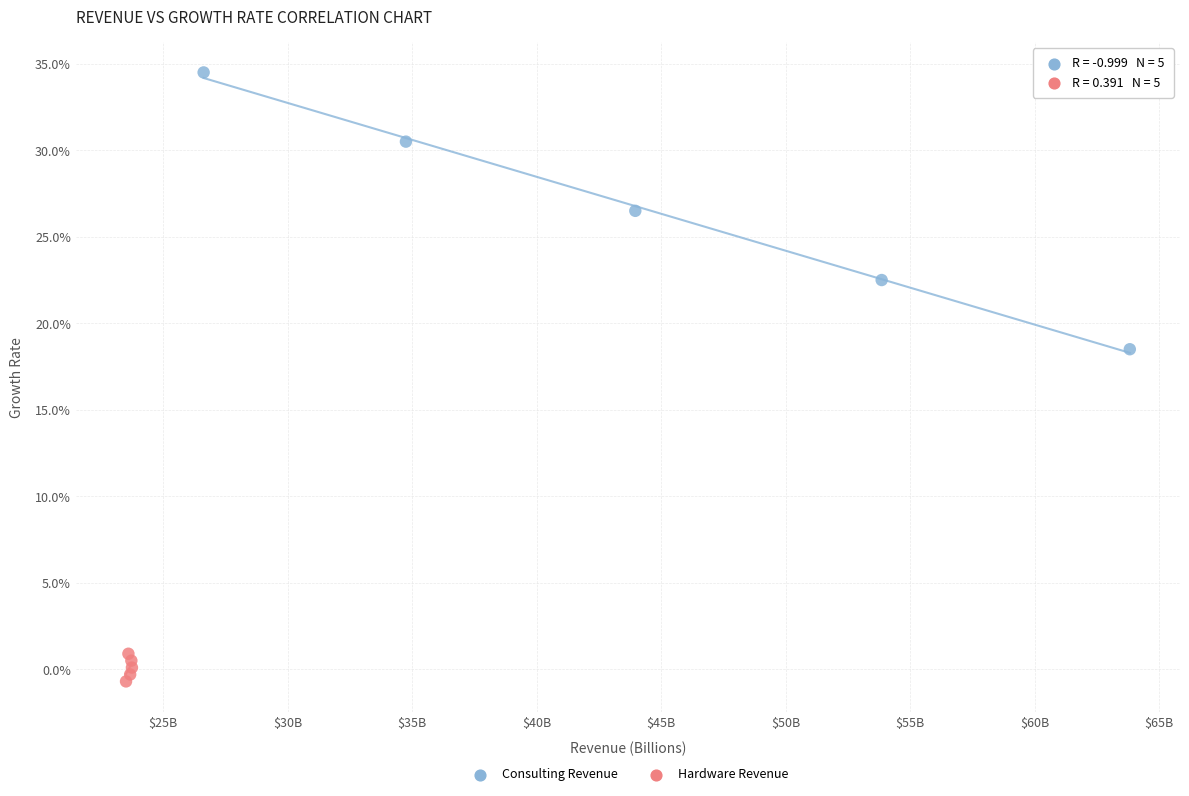

Which series reaches the minimum Y coordinate?

Hardware Revenue